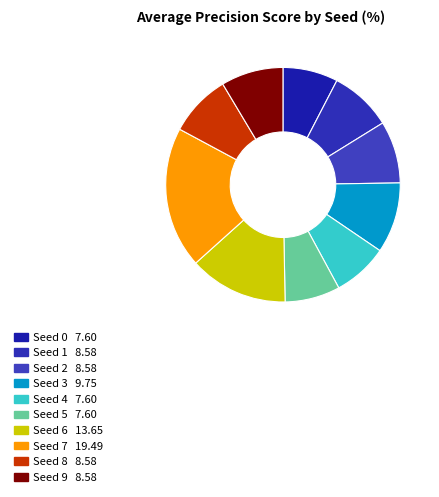

Rank the categories by value from highest to lowest.

Seed 7, Seed 6, Seed 3, Seed 1, Seed 2, Seed 8, Seed 9, Seed 0, Seed 4, Seed 5